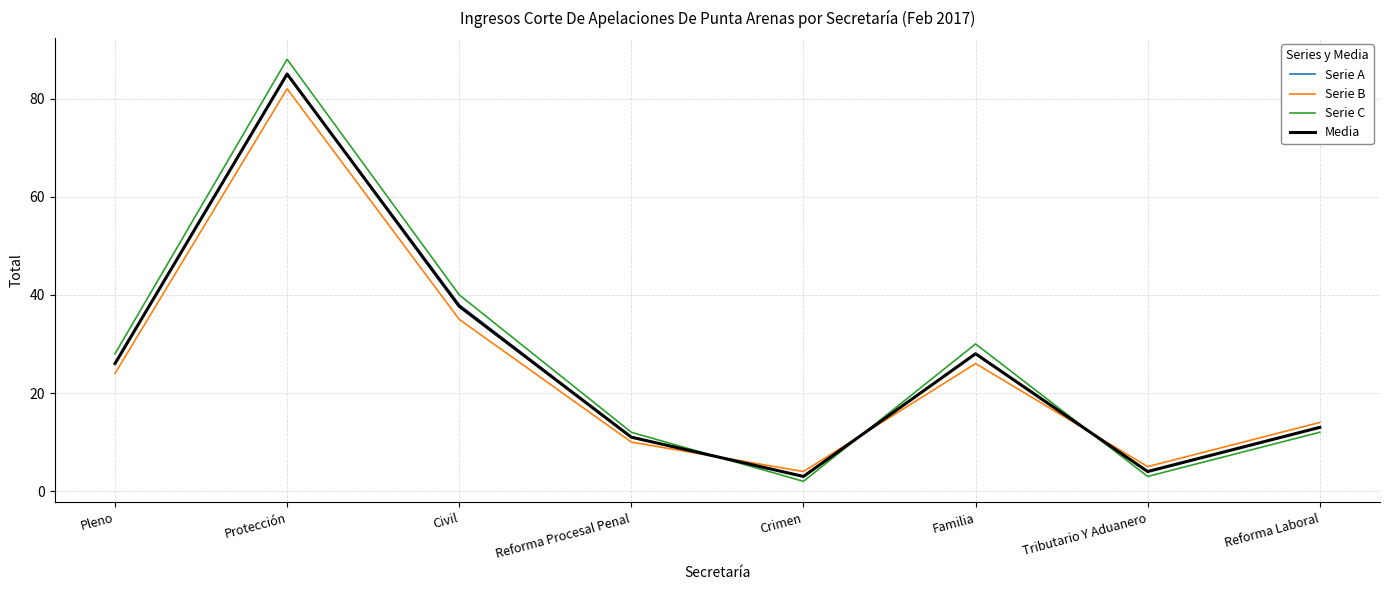

Which label corresponds to the smallest value in the chart?

Crimen